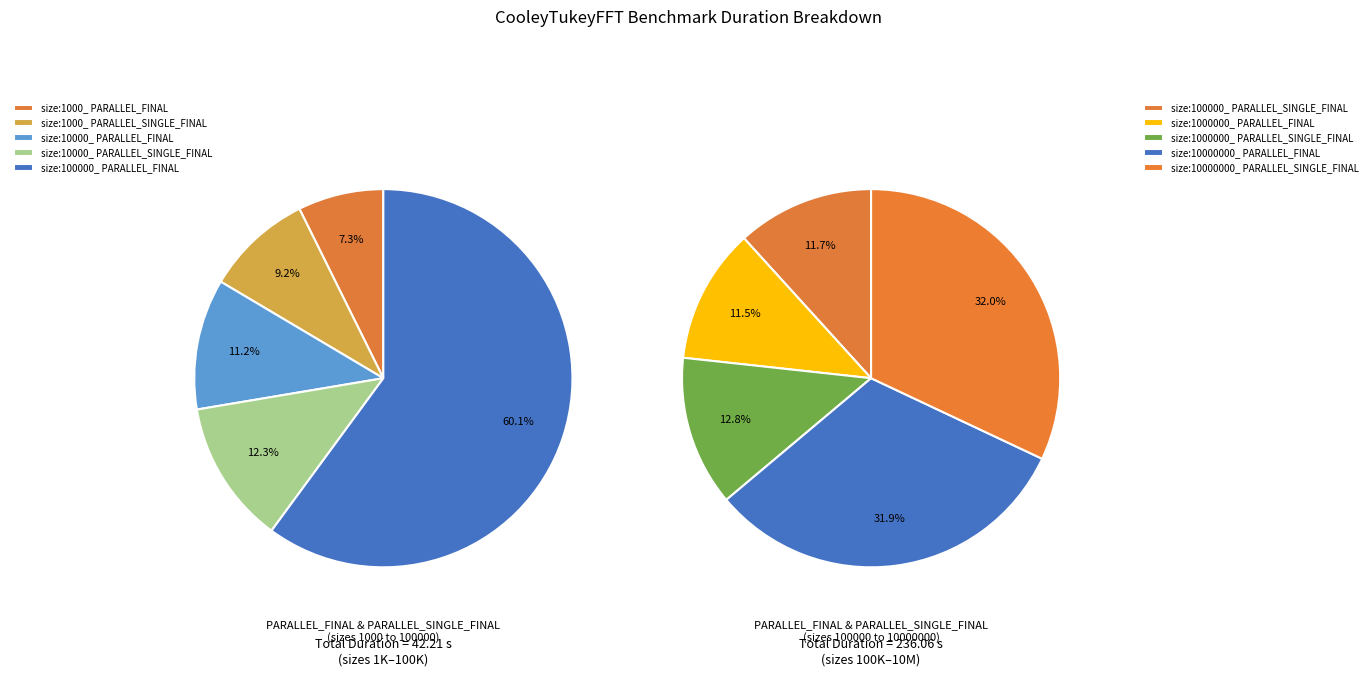

Is the sum of size:10000000_ PARALLEL_SINGLE_FINAL and size:1000000_ PARALLEL_SINGLE_FINAL greater than half?

No